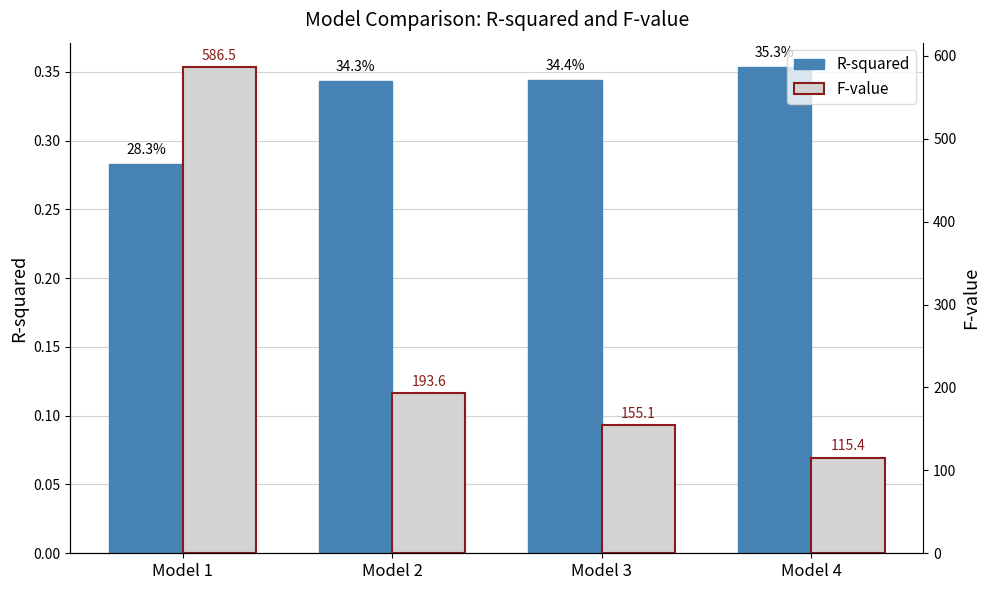

Is it true that R-squared equals 0.1 at Model 1?

False